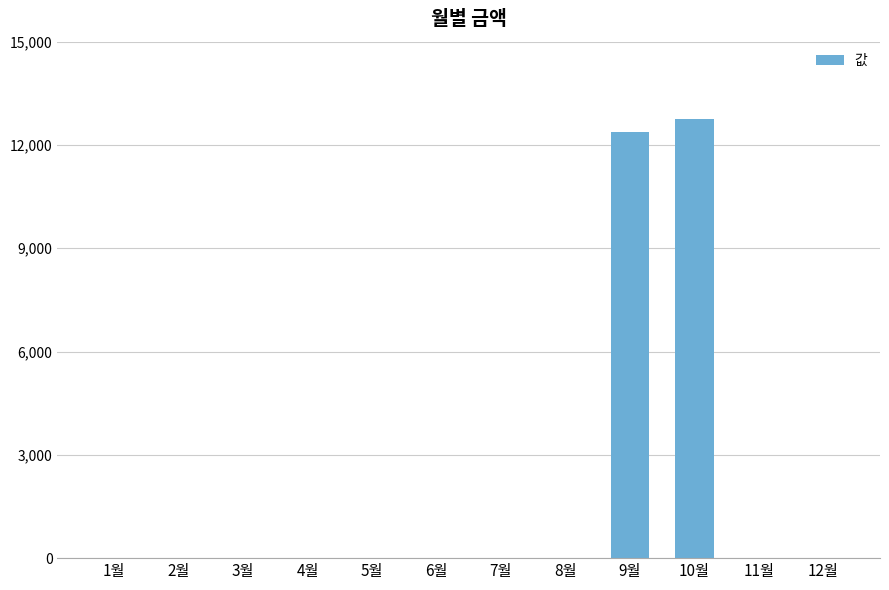

The chart shows a value of 5980 at 8월. True or false?

False